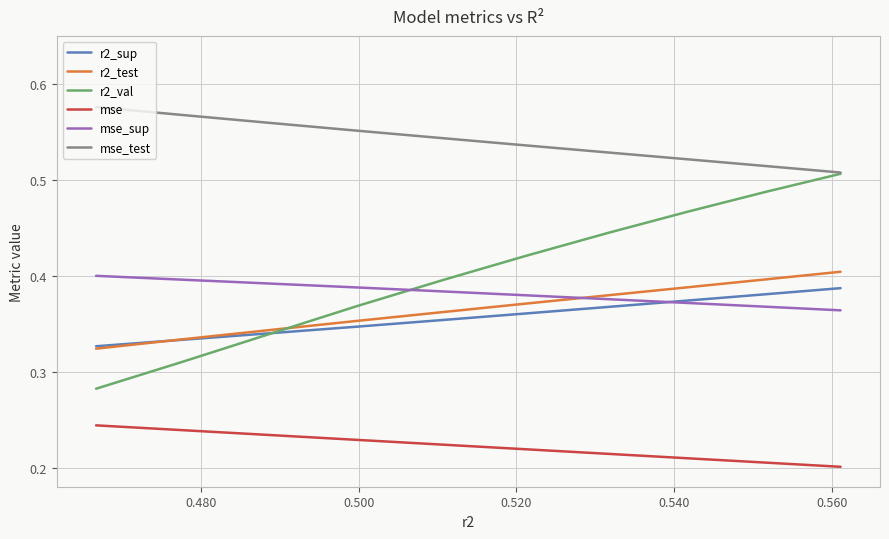

Which series has the widest spread of values?

r2_val